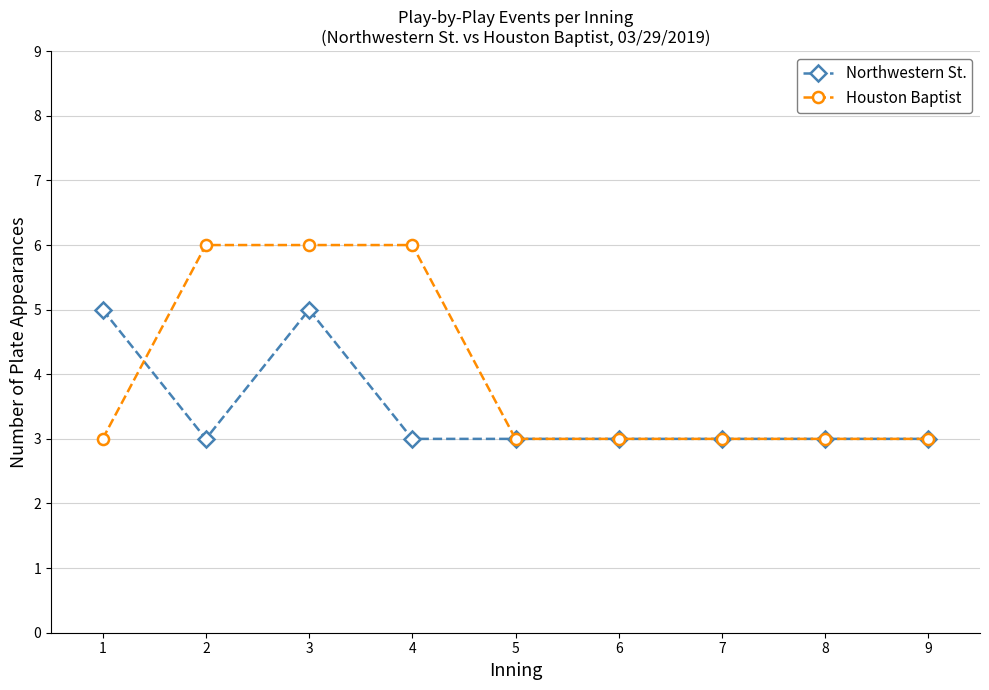

List the series in order of their peak value, lowest first.

Northwestern St., Houston Baptist